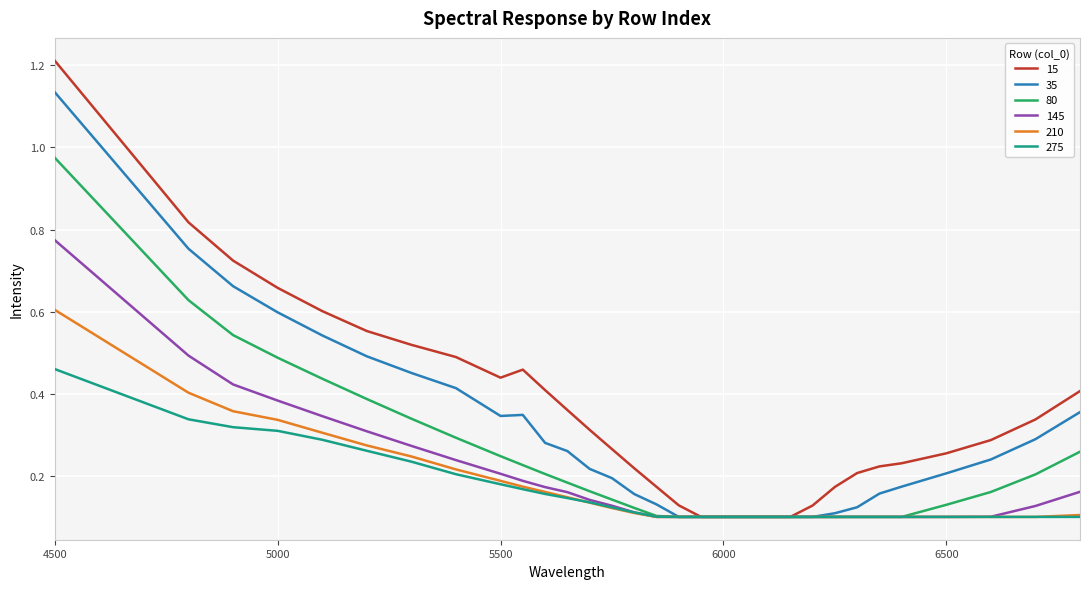

List the series in order of their peak value, highest first.

15, 35, 80, 145, 210, 275